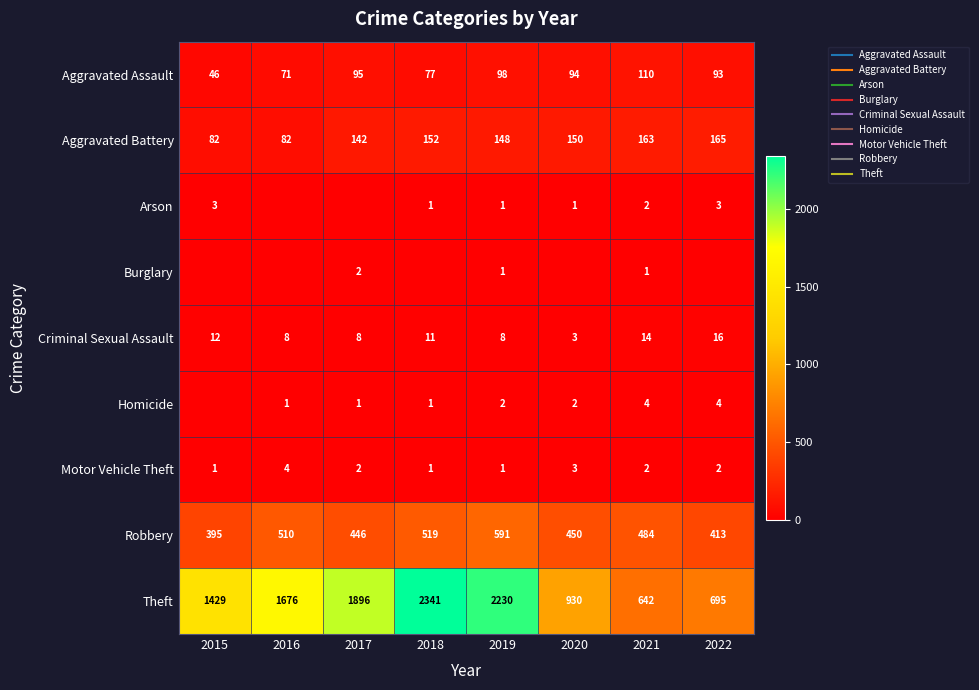

How many series are shown in this chart?

9